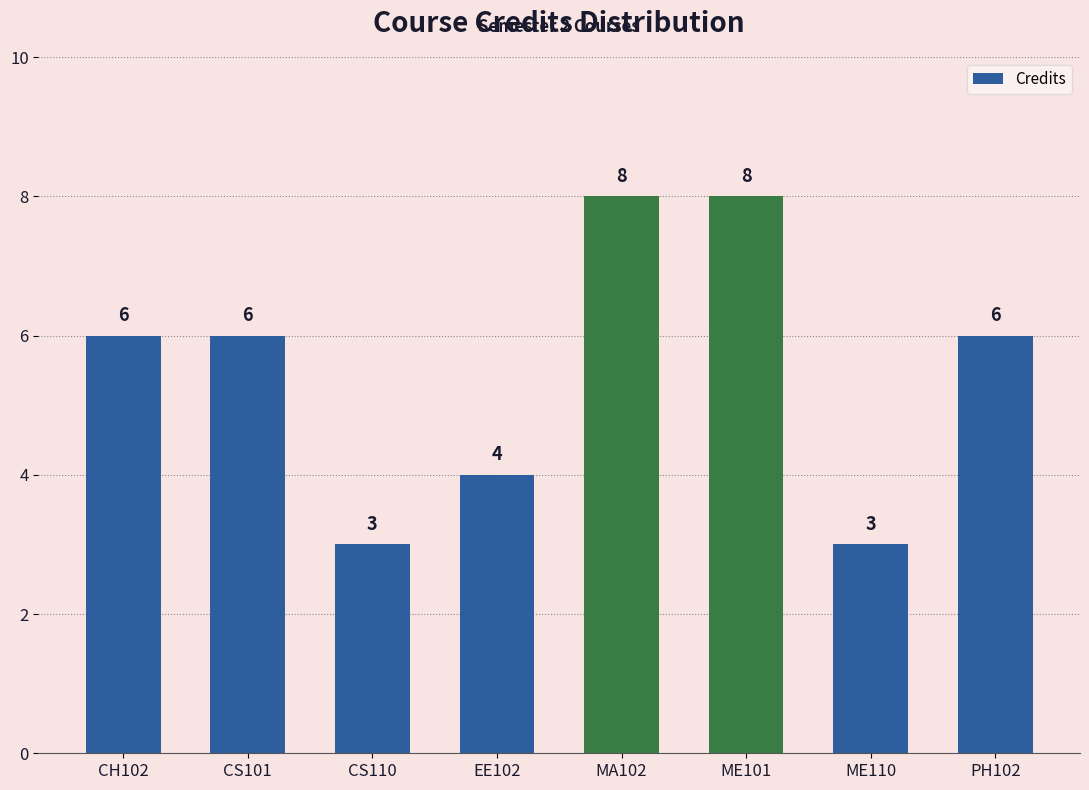

What is the ratio of the value at ME101 to the value at CH102?

1.3